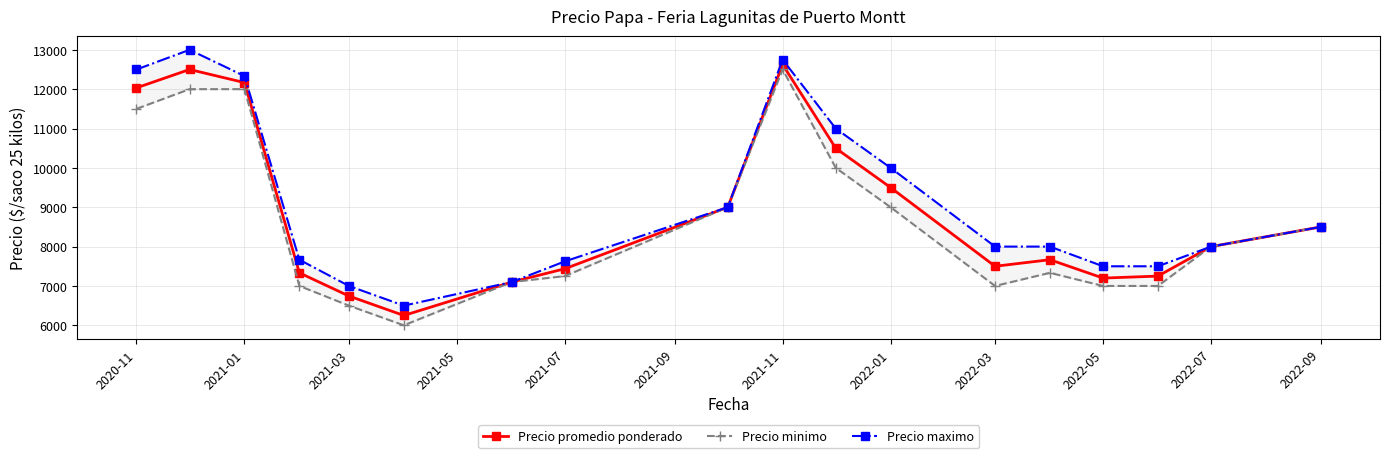

How many interior local peaks does the Precio maximo series have?

2